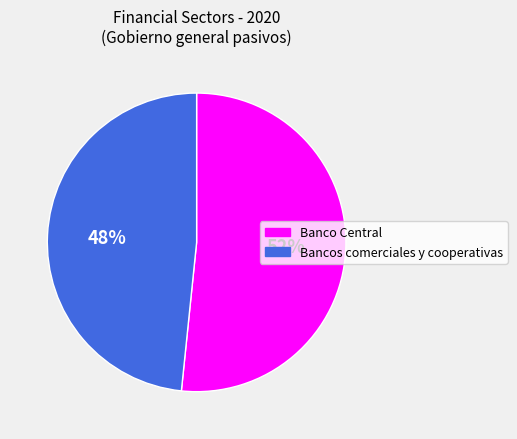

Is there any slice that represents more than half of the pie?

Yes